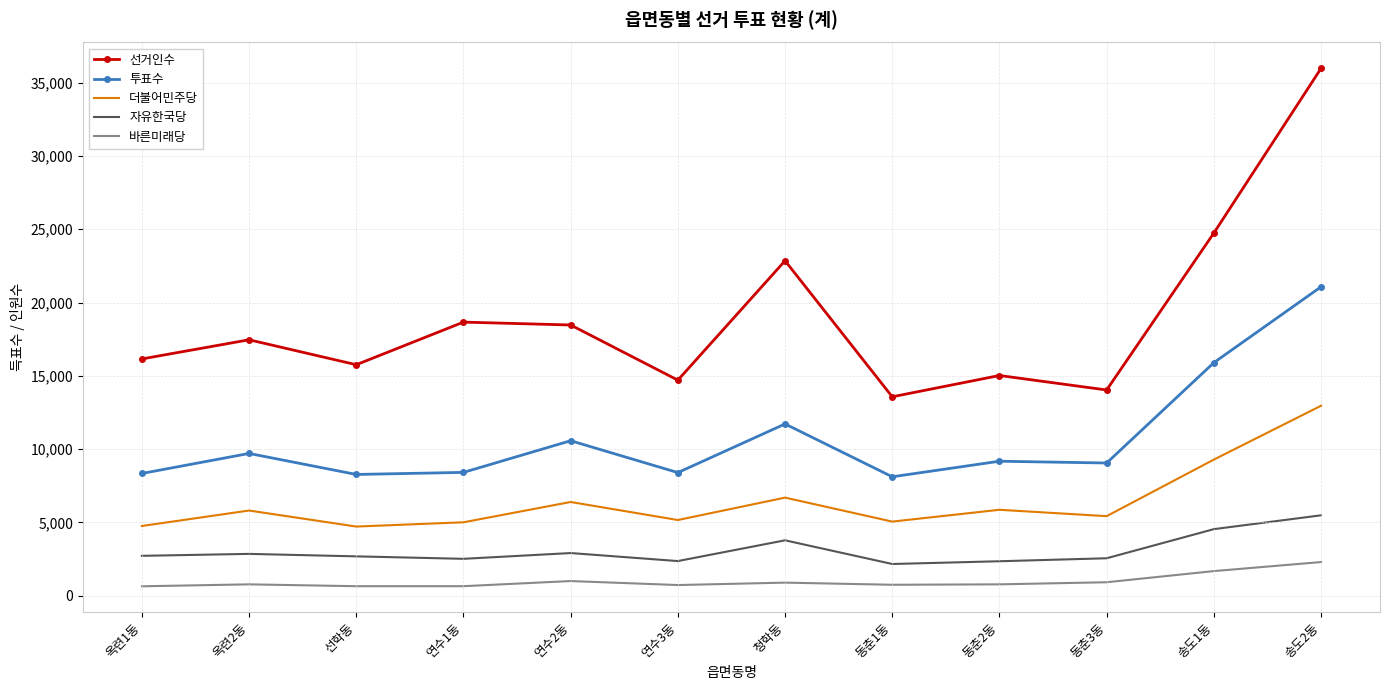

The value of 선거인수 at 연수2동 is 18470. True or false?

True